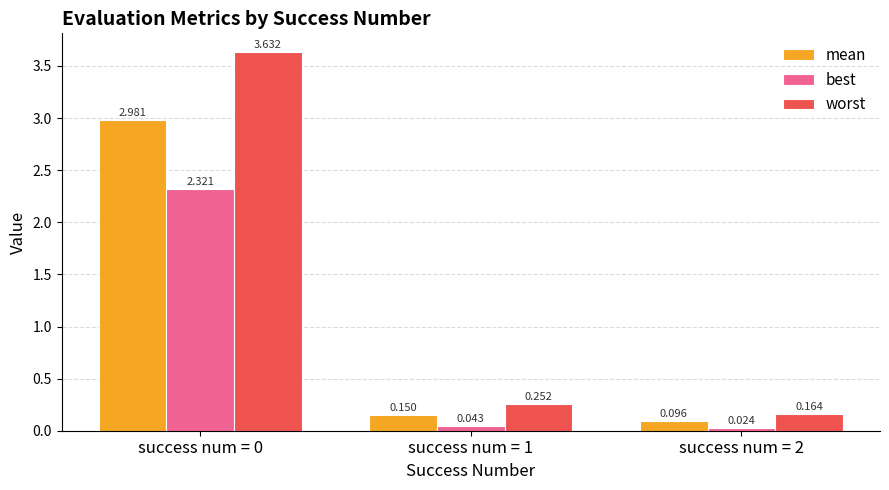

True or false: worst has a value of 1.3 at success num = 0.

False